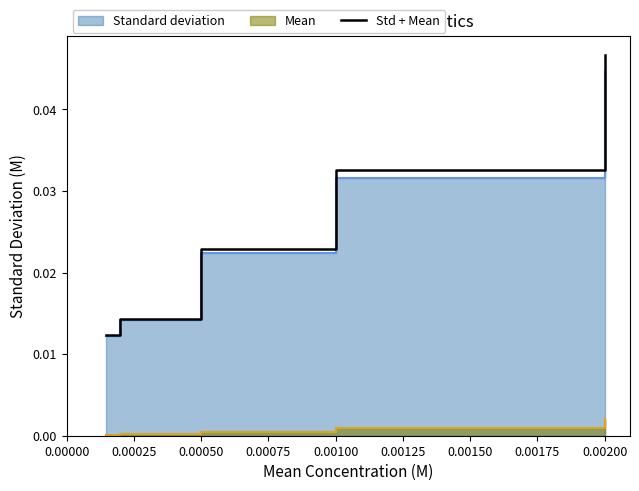

The value at 0.00100 is 0.0. True or false?

True